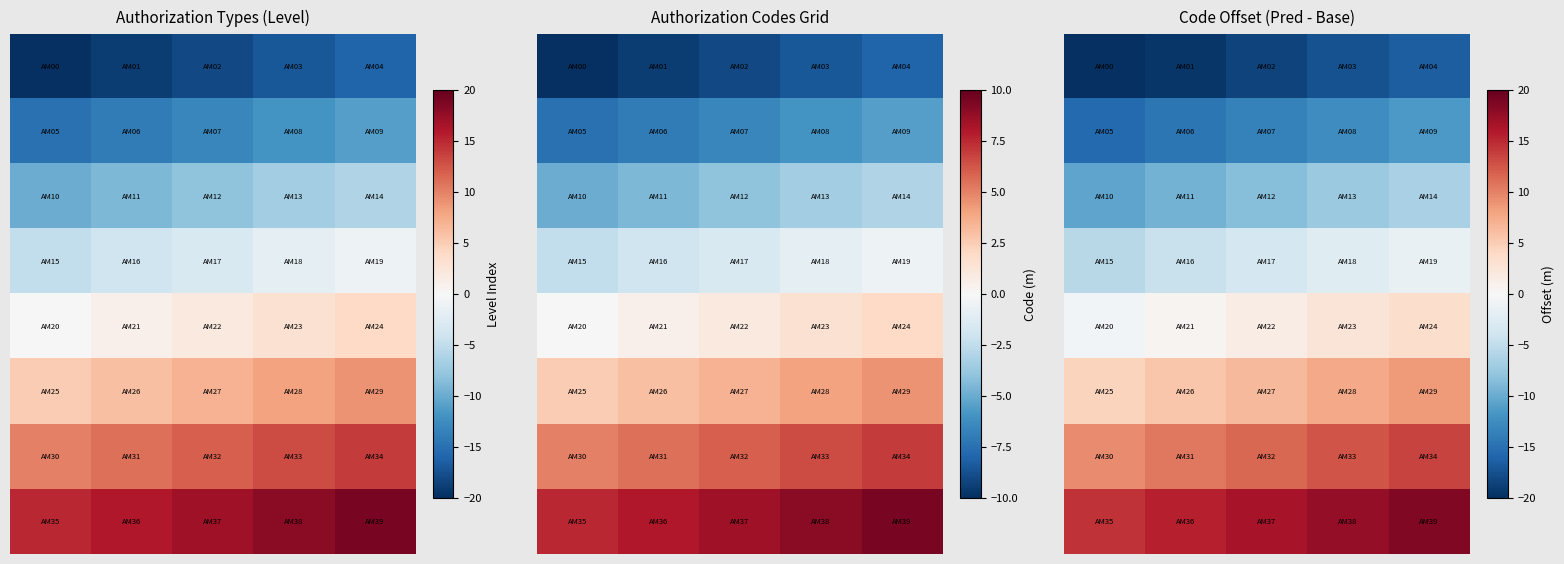

What is the greatest value displayed?

18.5